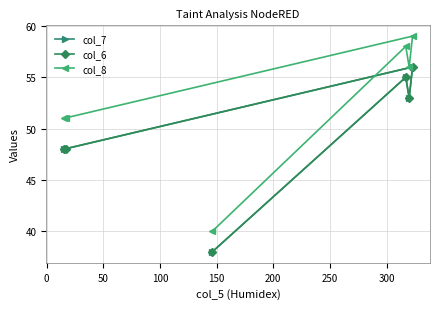

How many data points in col_7 are above 53?

2